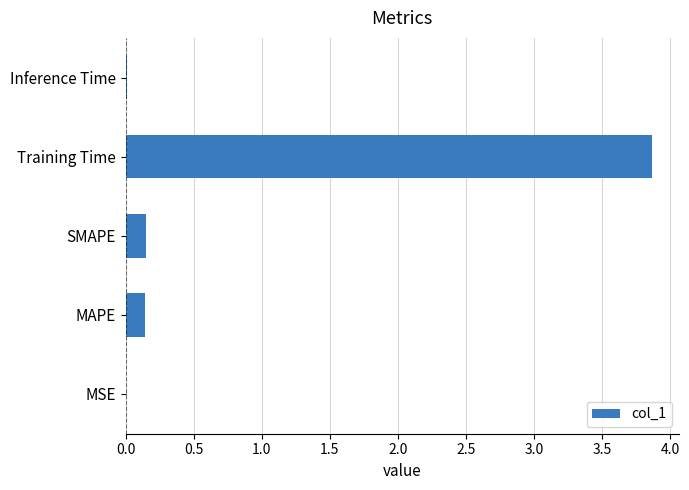

What is the change in value from MAPE to Training Time?

+3.7